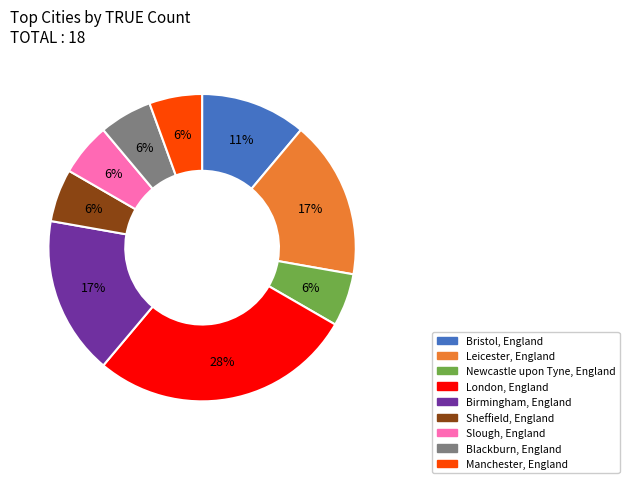

To the nearest percent, what percentage of the pie is Newcastle upon Tyne, England?

6%